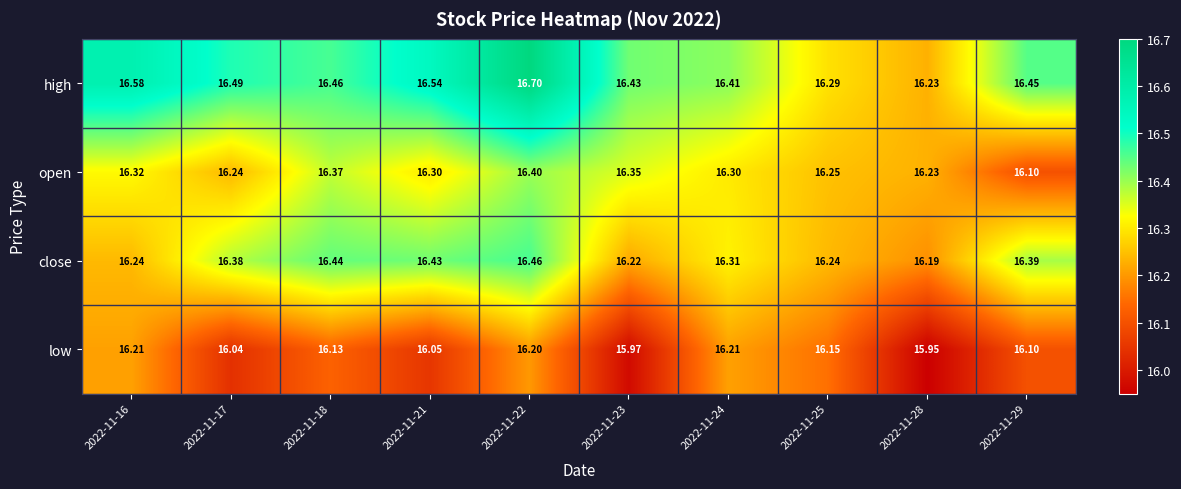

At how many categories does at least one series exceed 15?

10